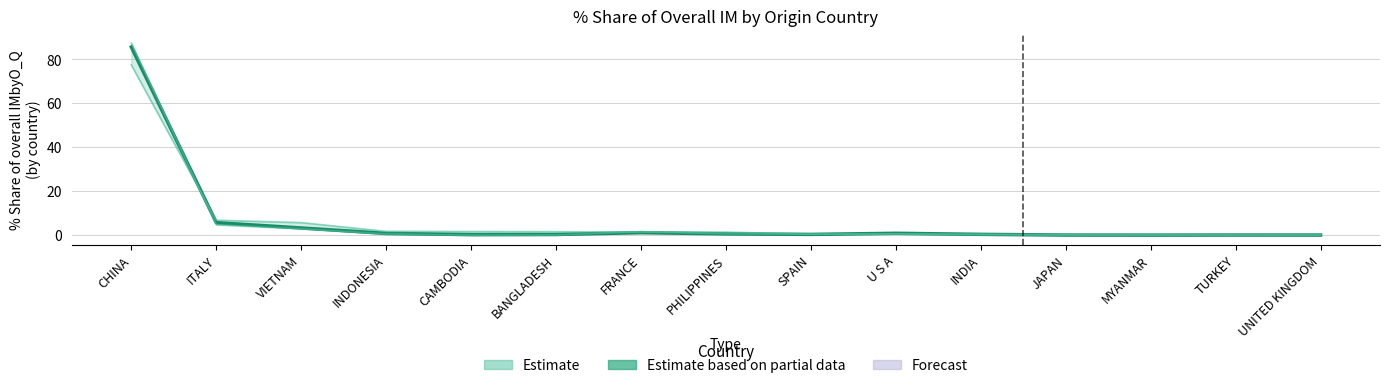

Where is 201712_% Share nearest to the value 42?

ITALY